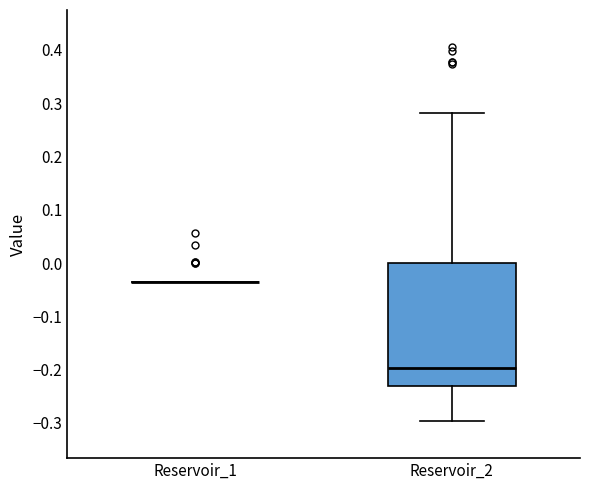

Comparing the boxes themselves (not the whiskers), which one is the tallest?

Reservoir_2